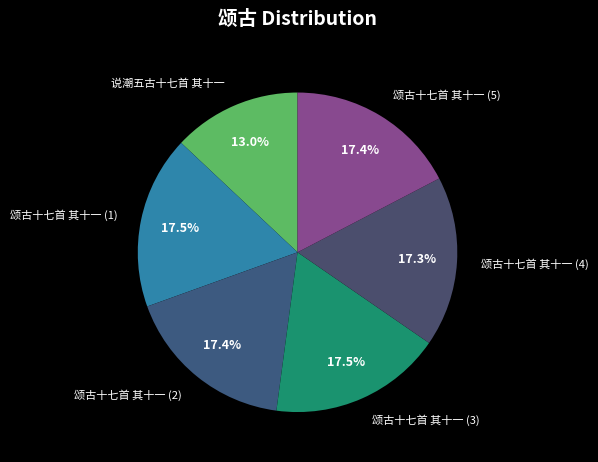

Is there any slice that represents more than half of the pie?

No